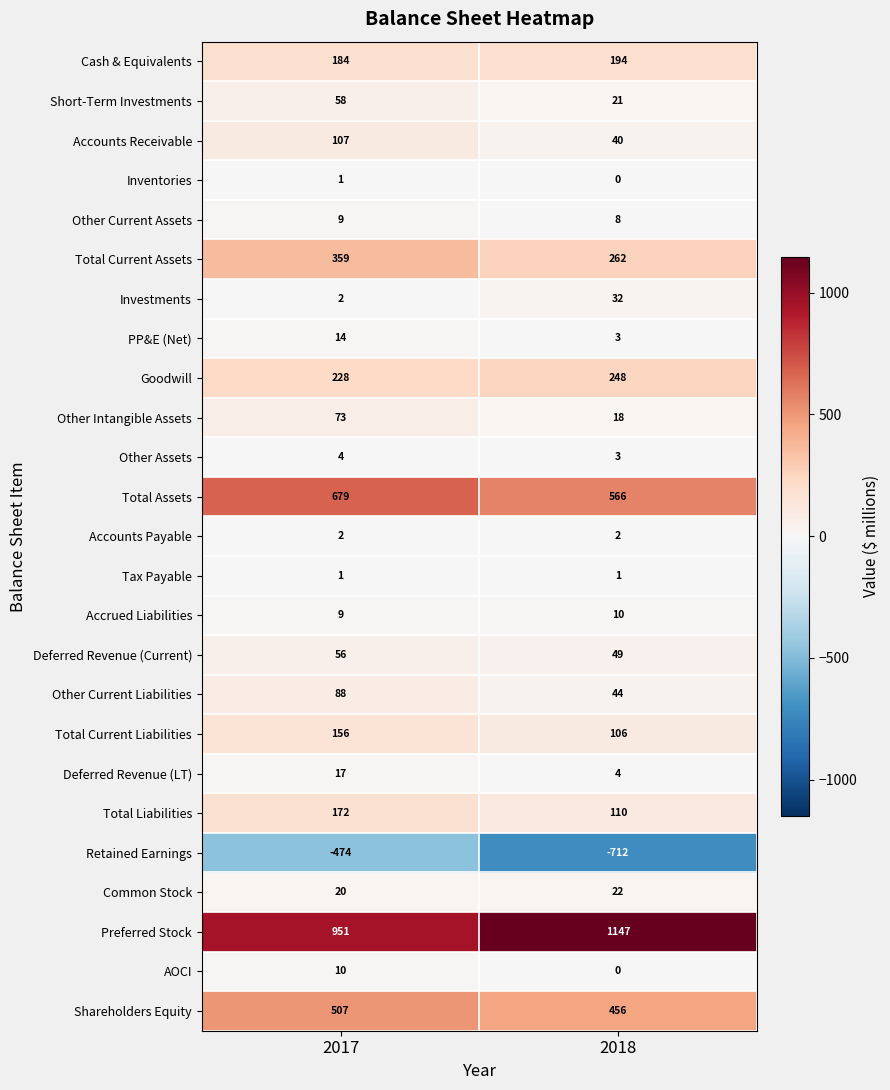

Which label corresponds to the smallest value in the chart?

2018